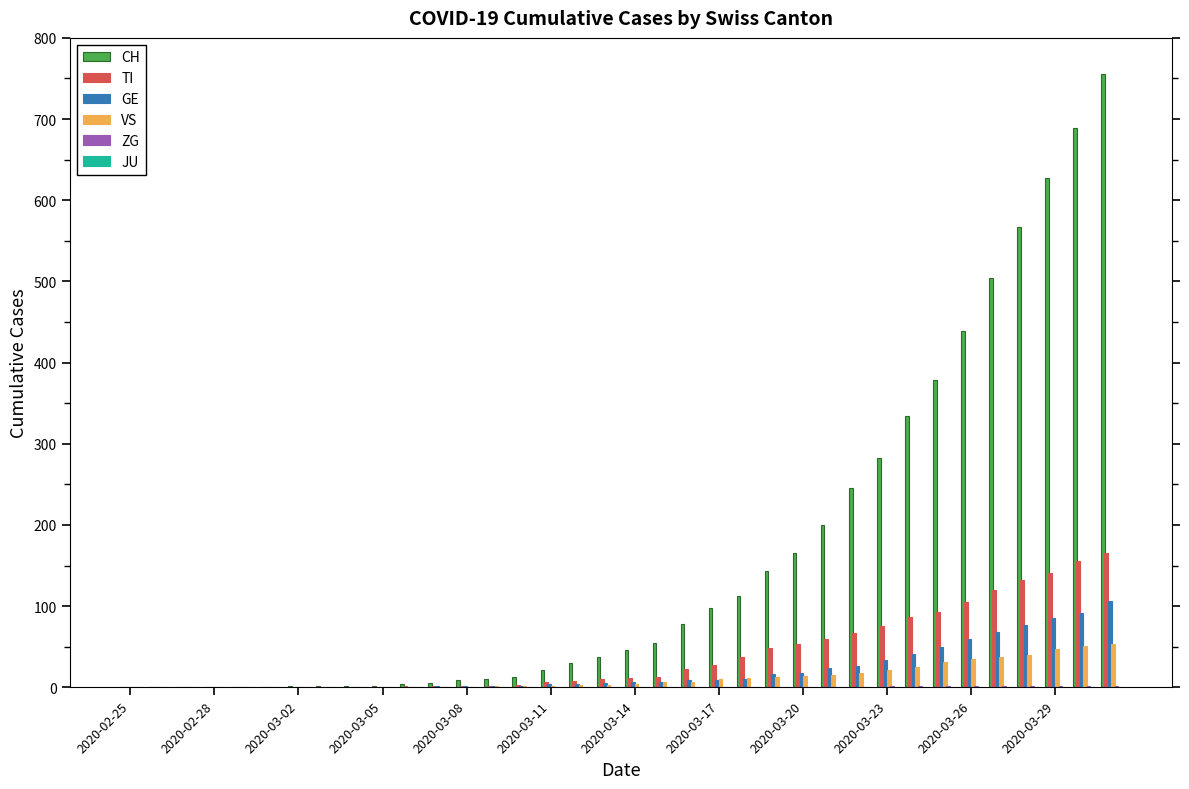

What is the sum of all VS values?

447